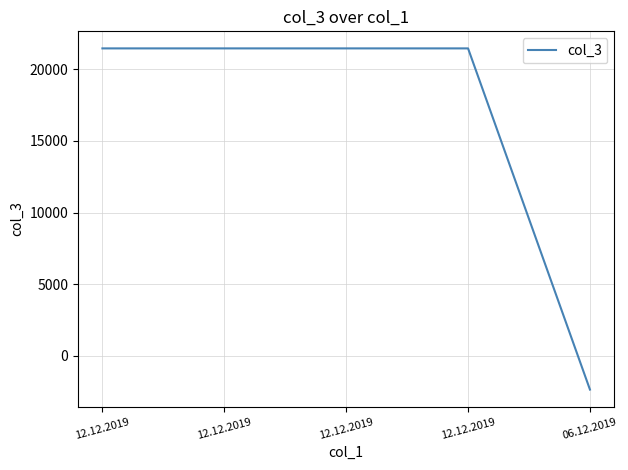

How many categories are shown in the chart?

5